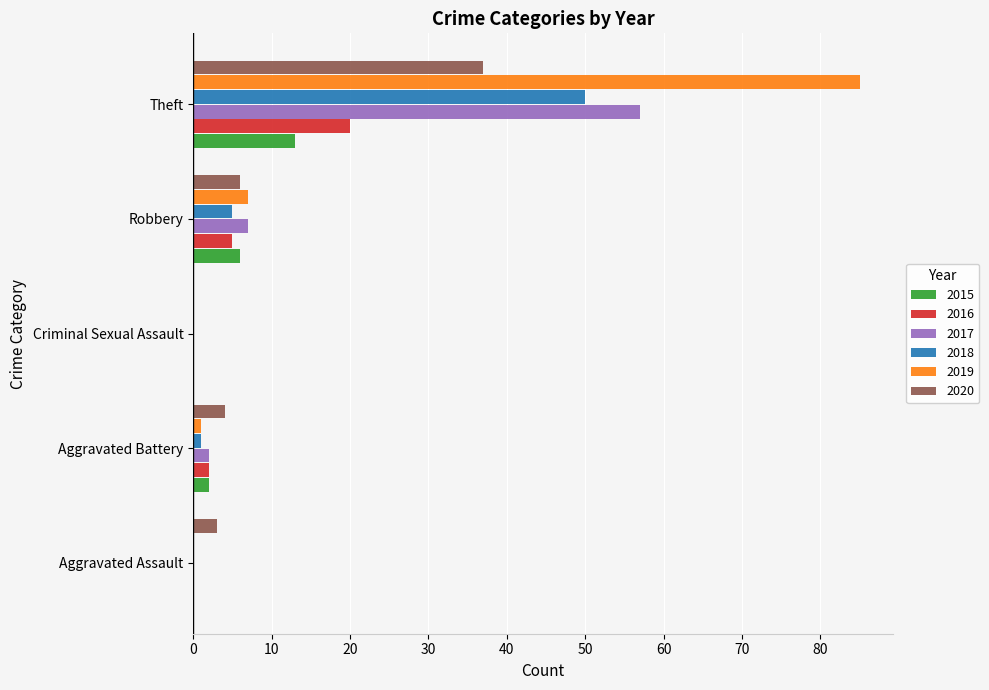

Which series changed the most between Criminal Sexual Assault and Theft?

2019